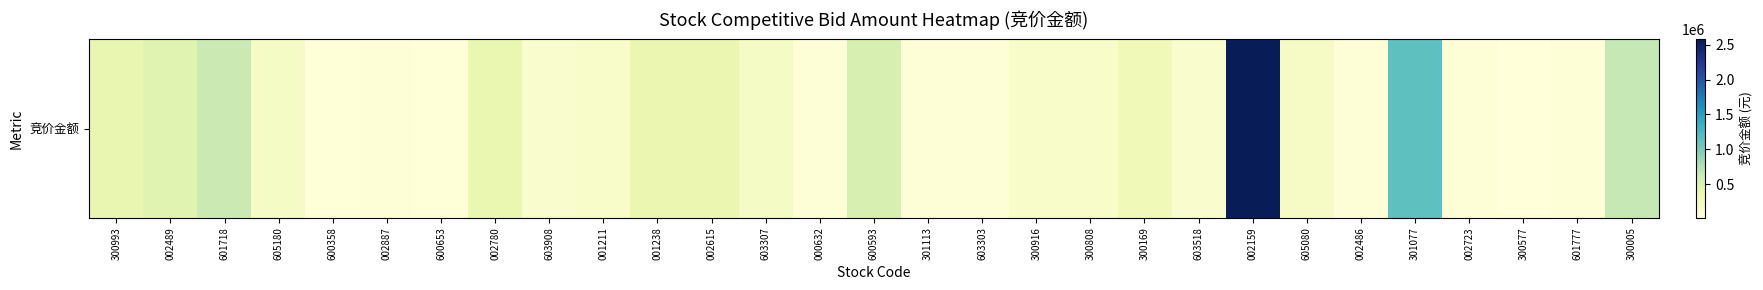

List the labels in order of value, smallest first.

300577, 600358, 600653, 301113, 002723, 603303, 002887, 002486, 000632, 601777, 603518, 603908, 300916, 001211, 300808, 605080, 605180, 603307, 300169, 002615, 001238, 002780, 300993, 002489, 600593, 601718, 300005, 301077, 002159